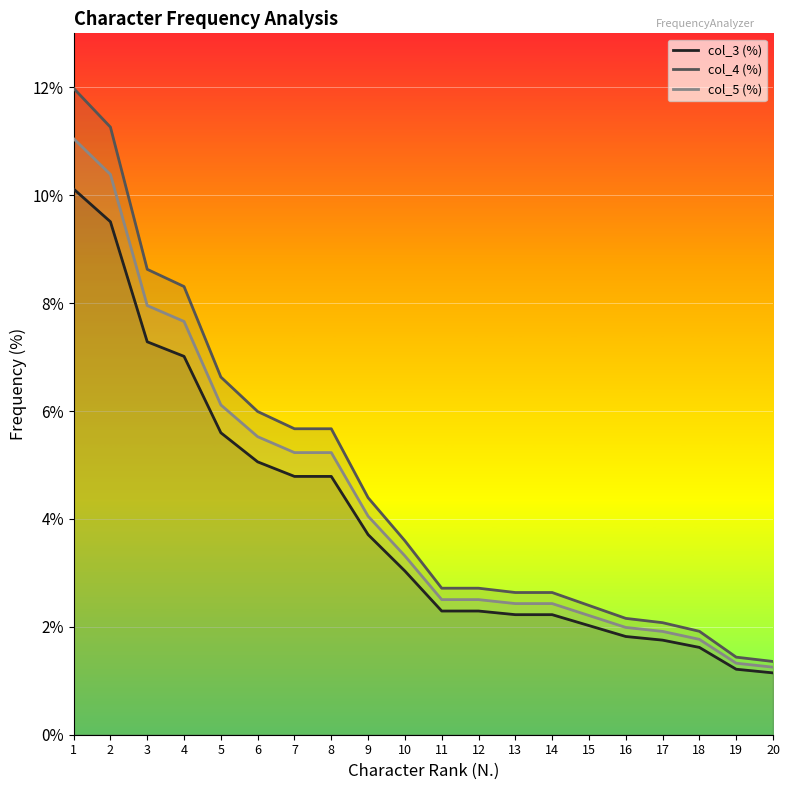

How many series are shown in this chart?

3